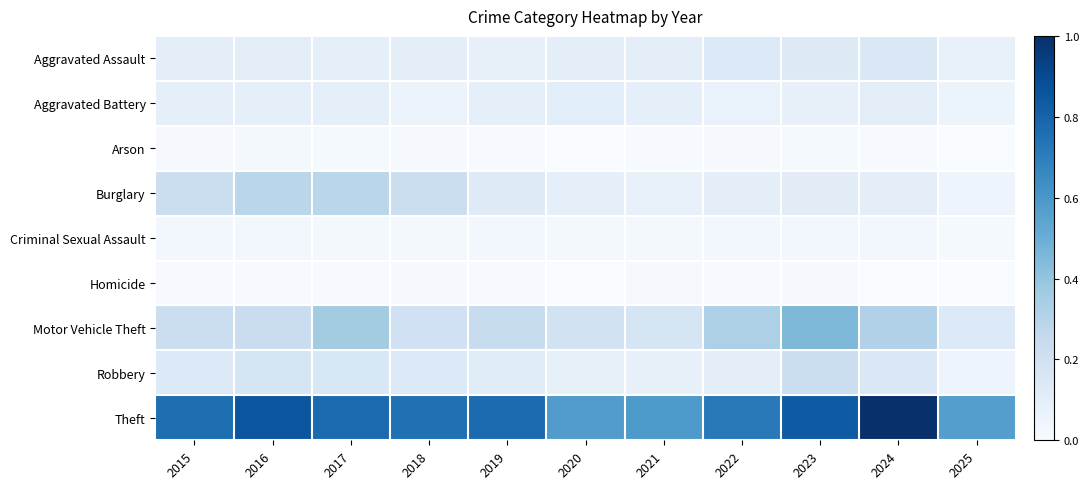

Which series changed the most between 2018 and 2025?

Theft